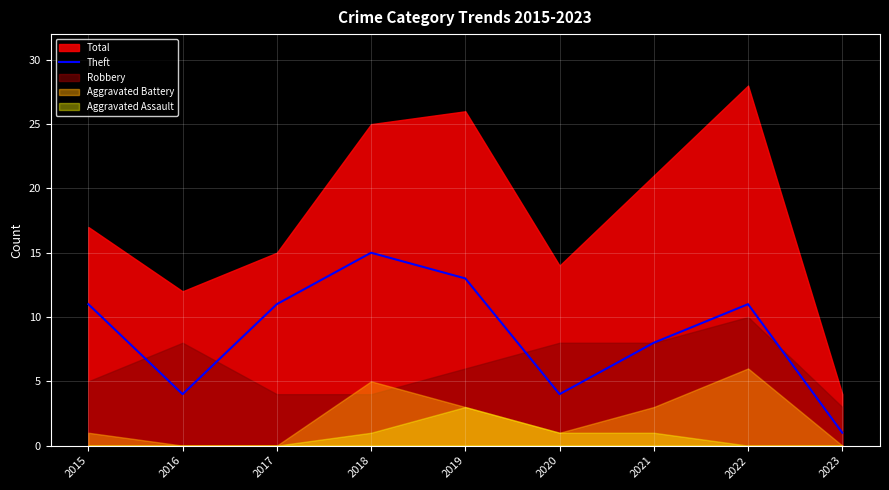

Reading right to left, extract all data points from this chart.

1	11	8	4	13	15	11	4	11